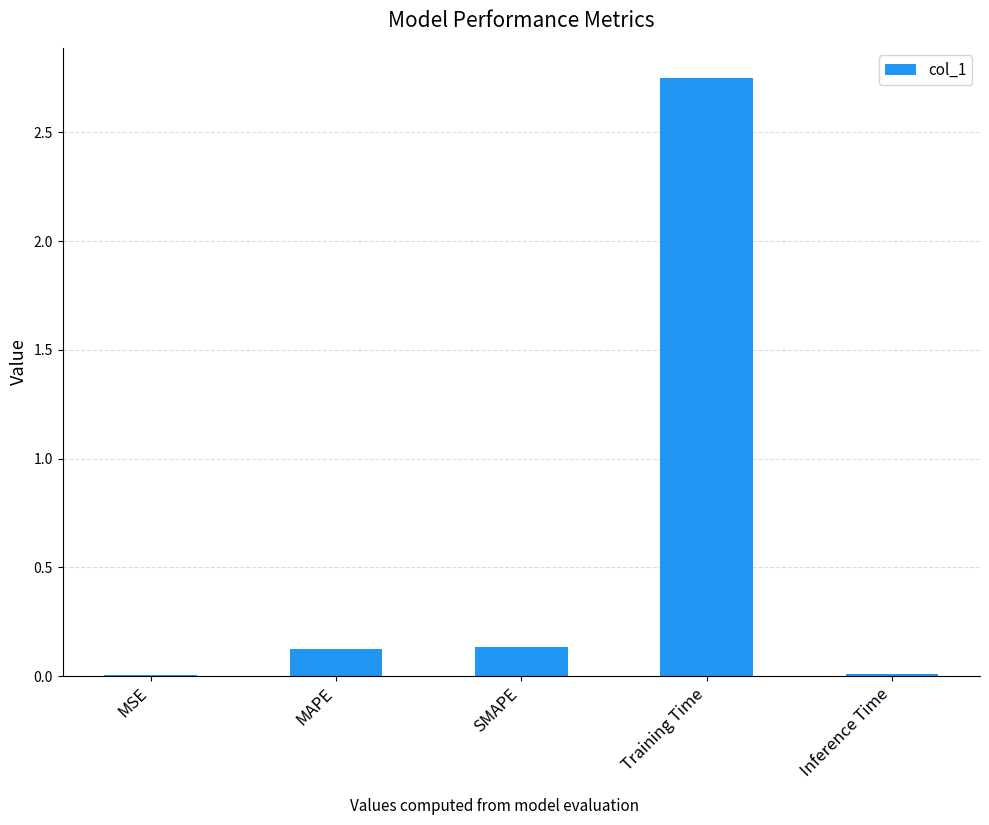

Which has a higher value, Training Time or Inference Time?

Training Time